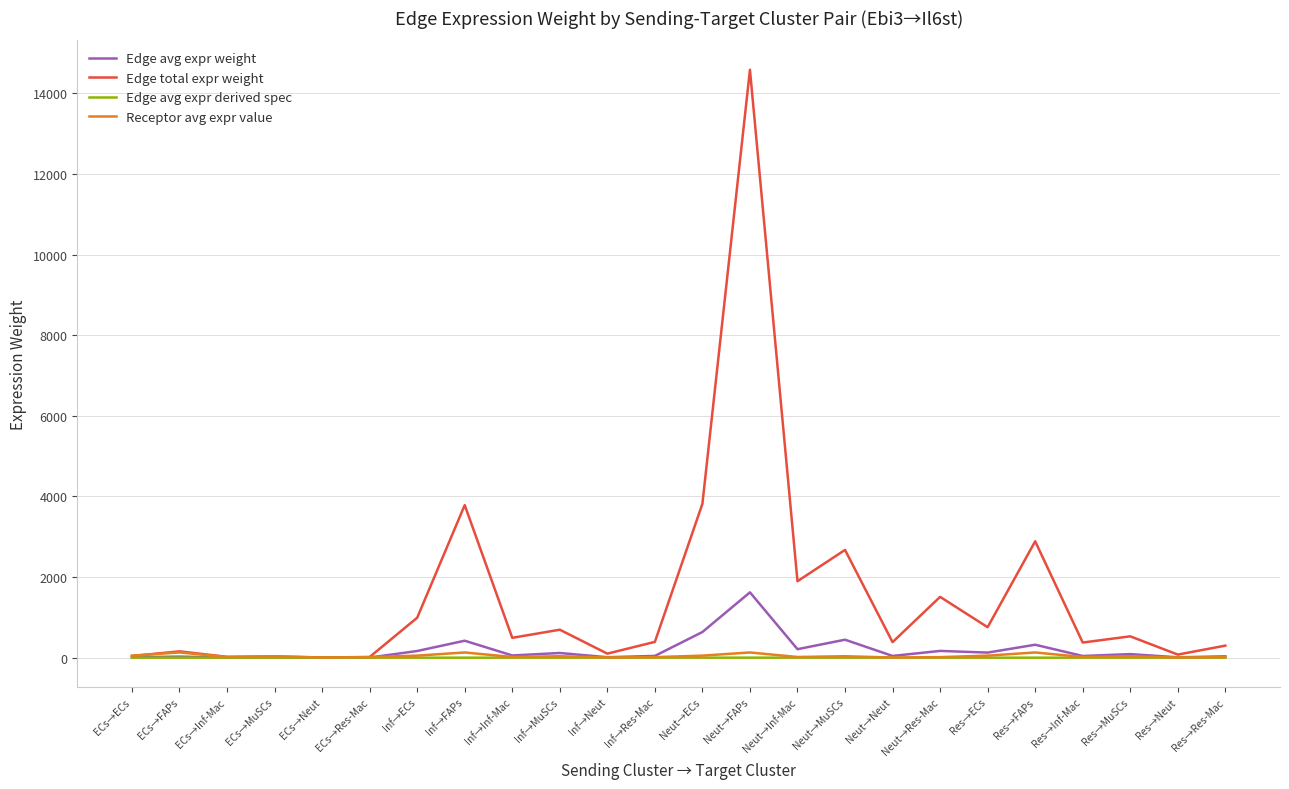

What is the maximum value for Edge avg expr weight?

1620.9